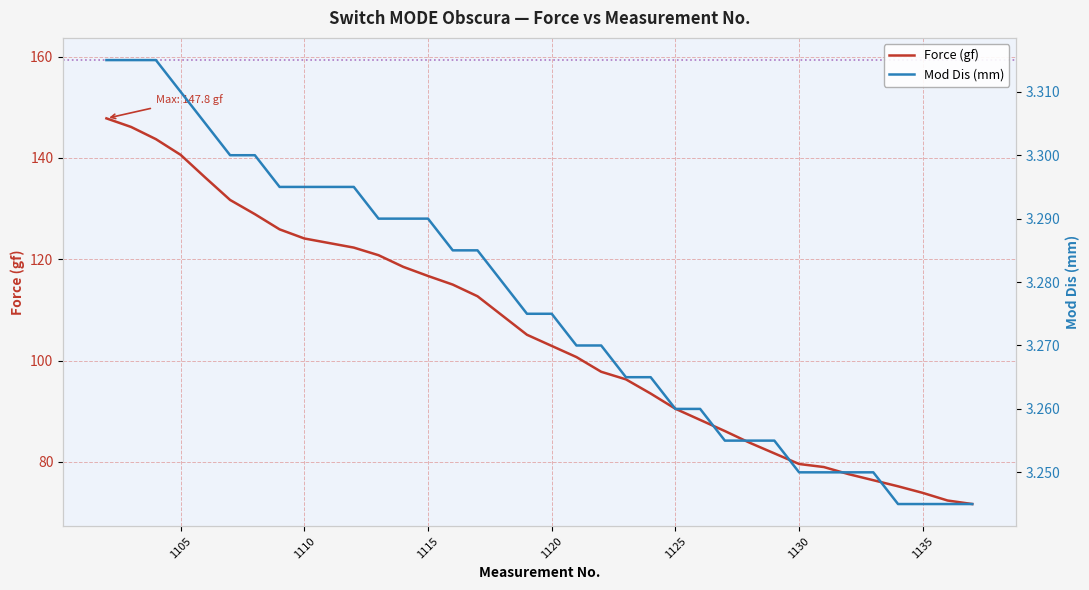

Reading left to right, what are all the values shown in this chart?

Force (gf): 1102=147.8	1103=146.1	1104=143.7	1105=140.6	1106=136.1	1107=131.7	1108=128.9	1109=125.9	1110=124.1	1111=123.2	1112=122.3	1113=120.8	1114=118.5	1115=116.7	1116=115.0	1117=112.7	1118=108.9	1119=105.1	1120=102.9	1121=100.7	1122=97.8	1123=96.3	1124=93.5	1125=90.5	1126=88.3	1127=86.1	1128=83.8	1129=81.7	1130=79.6	1131=79.0	1132=77.6	1133=76.4	1134=75.2	1135=73.9	1136=72.4	1137=71.7
Mod Dis (mm): 1102=3.3	1103=3.3	1104=3.3	1105=3.3	1106=3.3	1107=3.3	1108=3.3	1109=3.3	1110=3.3	1111=3.3	1112=3.3	1113=3.3	1114=3.3	1115=3.3	1116=3.3	1117=3.3	1118=3.3	1119=3.3	1120=3.3	1121=3.3	1122=3.3	1123=3.3	1124=3.3	1125=3.3	1126=3.3	1127=3.3	1128=3.3	1129=3.3	1130=3.2	1131=3.2	1132=3.2	1133=3.2	1134=3.2	1135=3.2	1136=3.2	1137=3.2